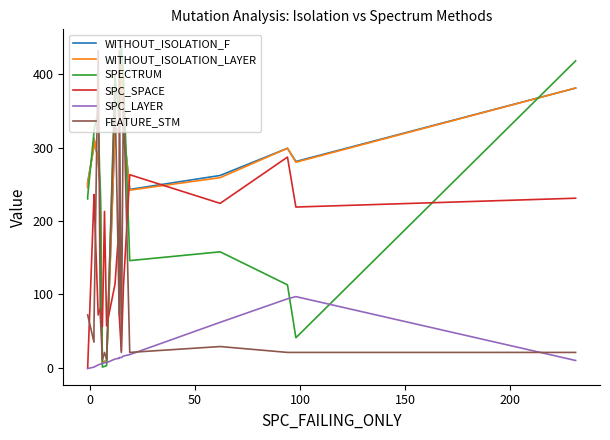

True or false: WITHOUT_ISOLATION_LAYER and WITHOUT_ISOLATION_F intersect in this chart.

False